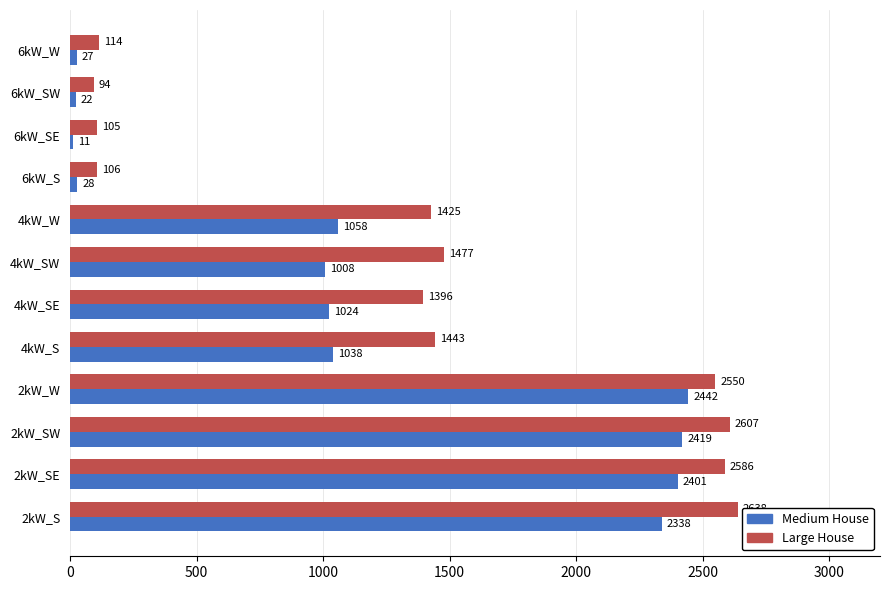

What are all the series names shown in the legend?

Medium House, Large House